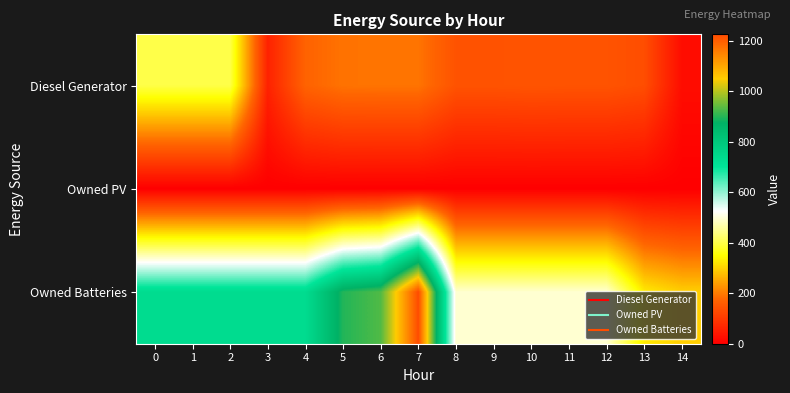

What is the difference between the highest and lowest values at 3?

732